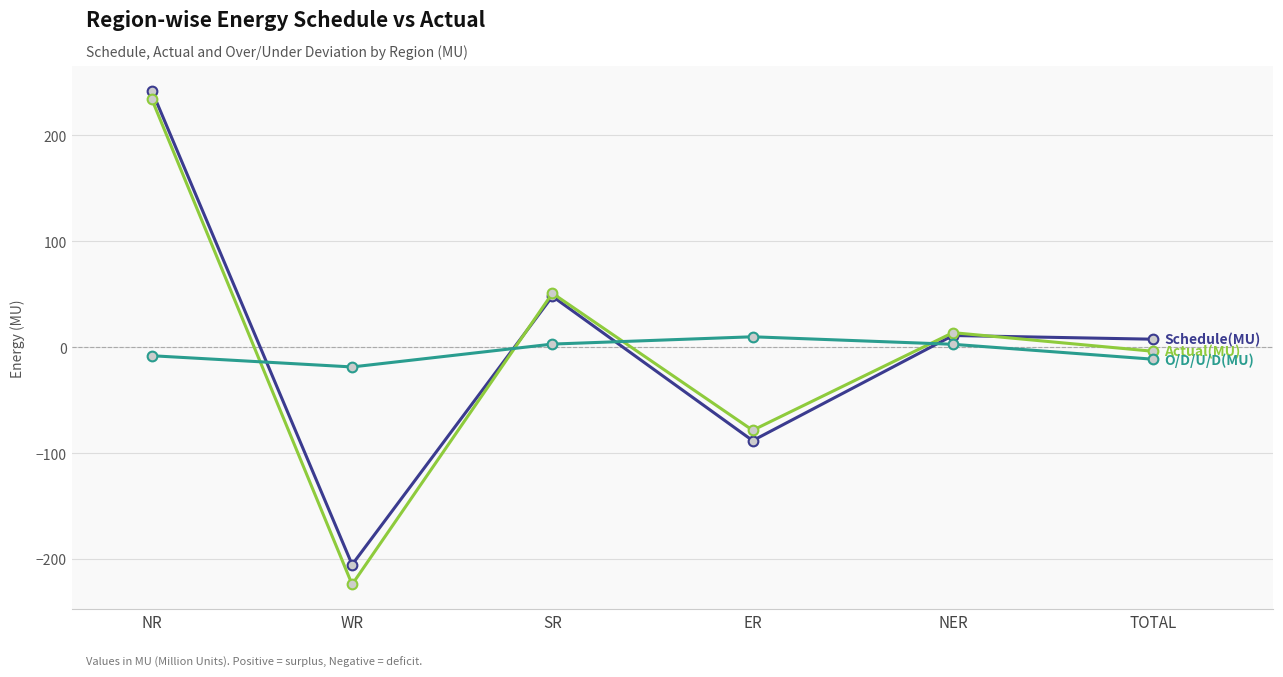

What is the label of the 6th point from the right?

NR